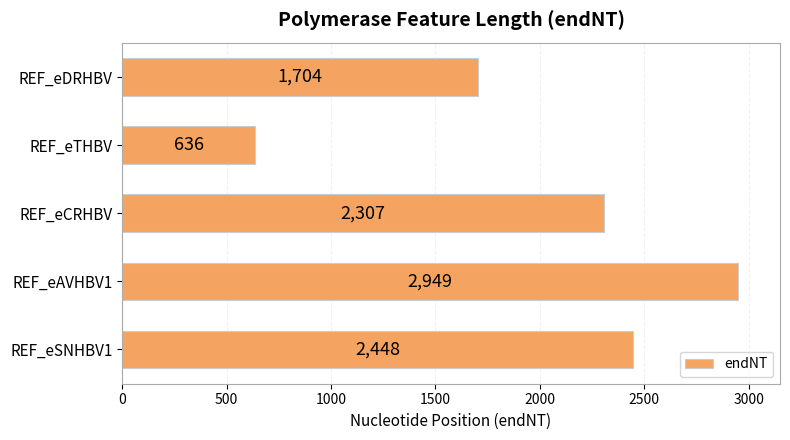

What is the smallest value displayed?

636